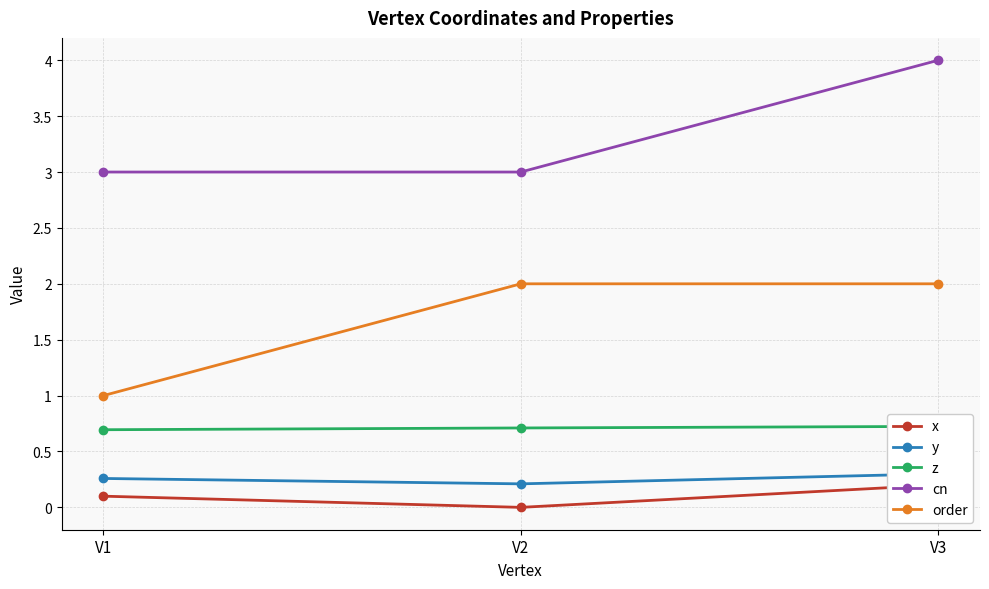

List the labels in order of cn value, smallest first.

V1, V2, V3